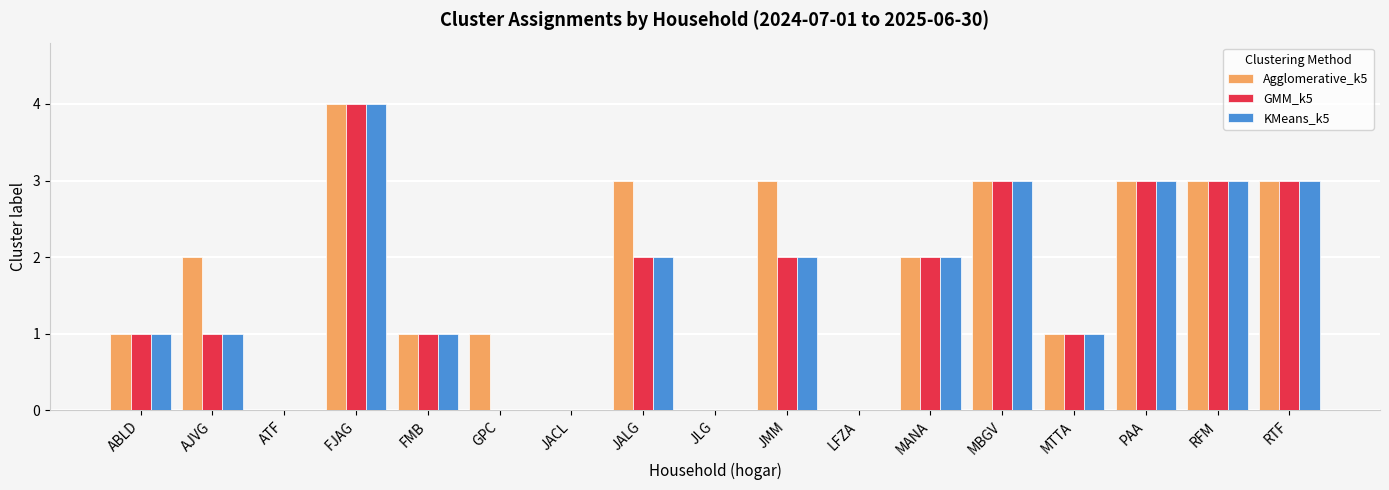

Reading left to right, list all the values displayed in this chart.

Agglomerative_k5: 1	2	0	4	1	1	0	3	0	3	0	2	3	1	3	3	3
GMM_k5: 1	1	0	4	1	0	0	2	0	2	0	2	3	1	3	3	3
KMeans_k5: 1	1	0	4	1	0	0	2	0	2	0	2	3	1	3	3	3